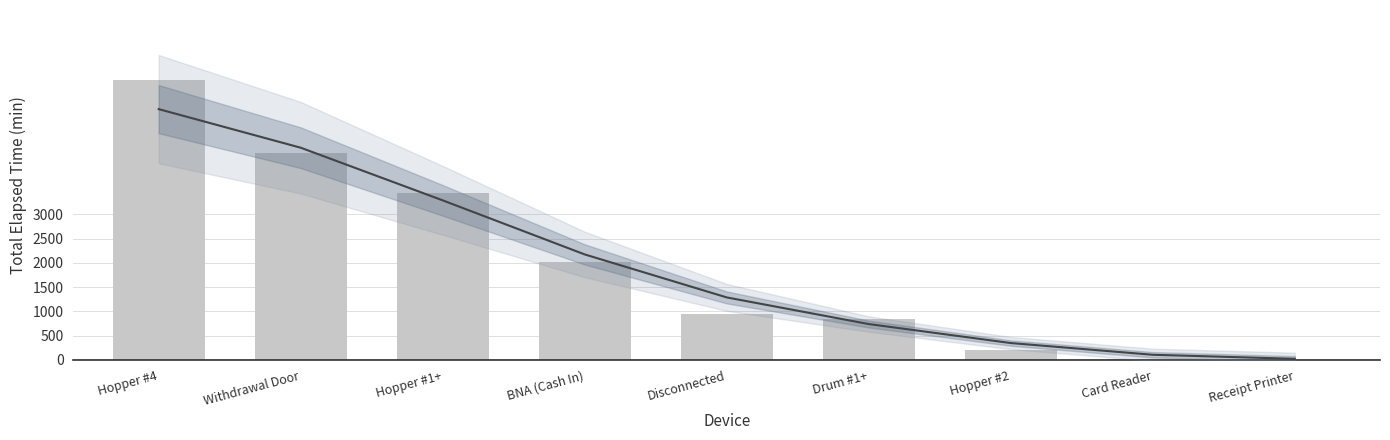

What is the difference between the Trend values at Card Reader and Disconnected?

1183.7